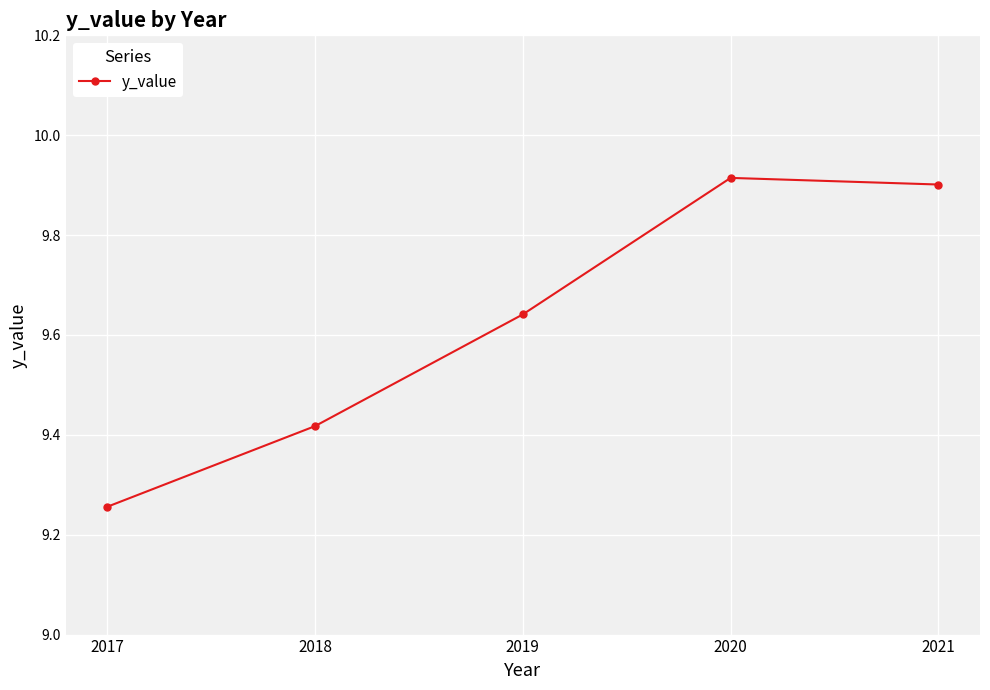

True or false: the data has more than 1 interior local peaks.

False